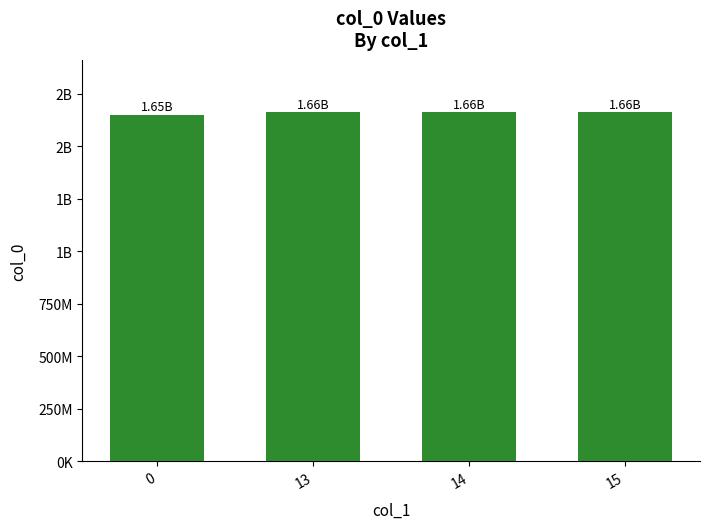

Which label corresponds to the largest value in the chart?

15